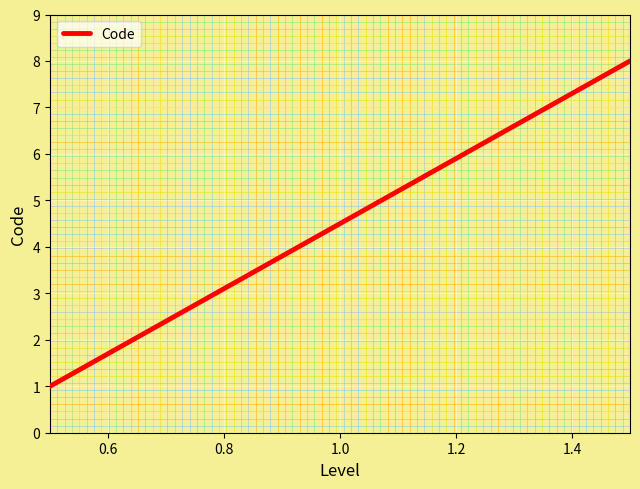

Reading left to right, transcribe all the data shown in this chart.

1	2	3	4	5	6	7	8